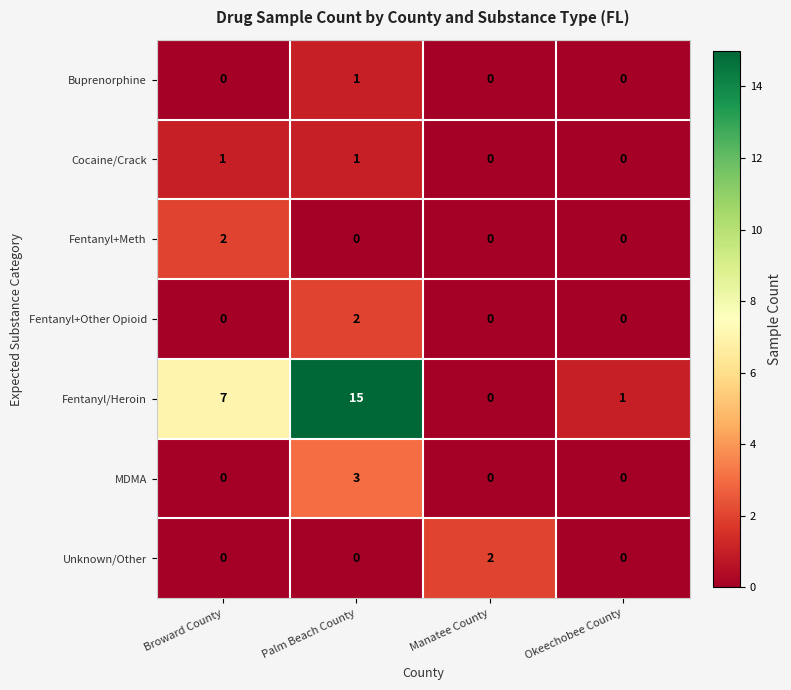

What is the maximum value shown in the chart?

15